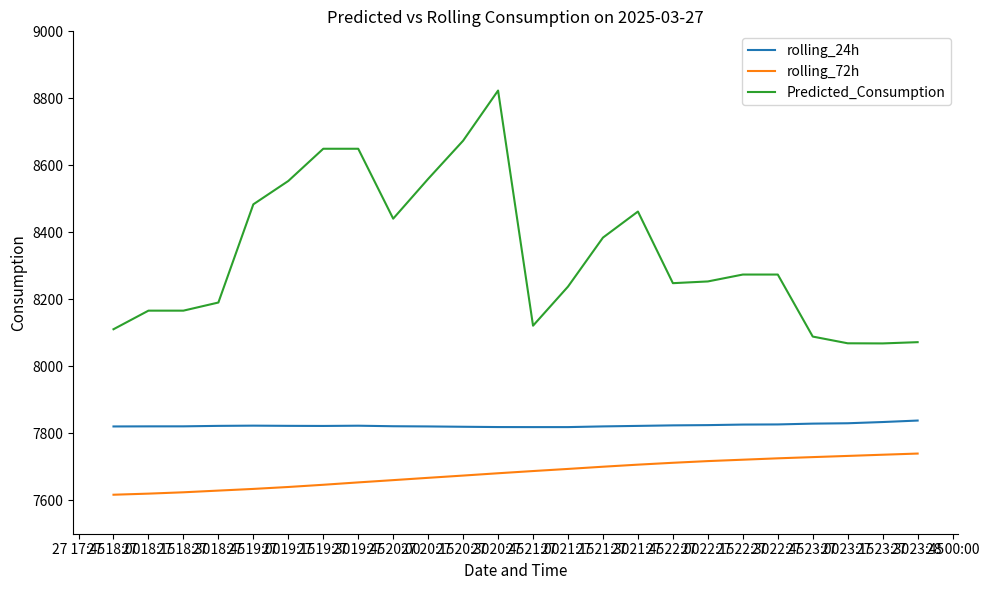

True or false: Predicted_Consumption and rolling_72h intersect in this chart.

False